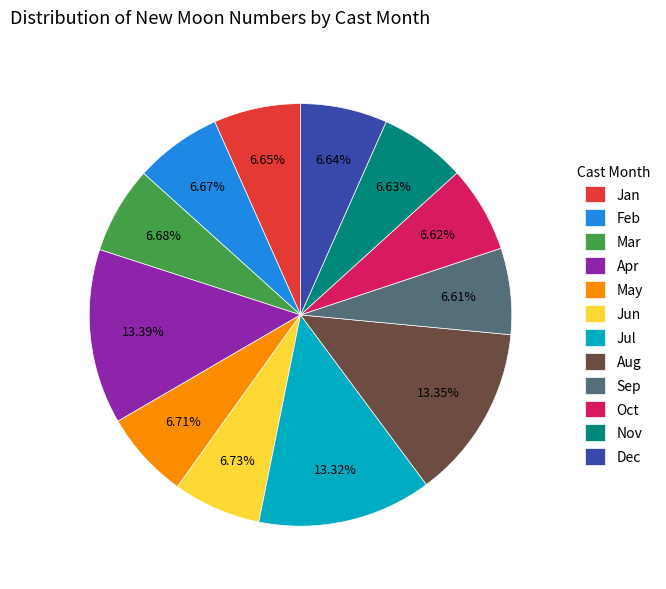

What is the ratio of the value at Nov to the value at Jul?

0.5